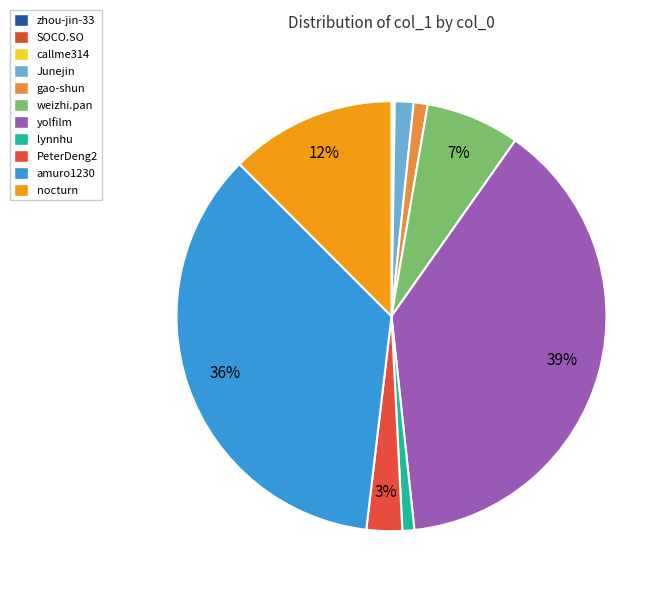

What is the change in value from PeterDeng2 to amuro1230?

+684272